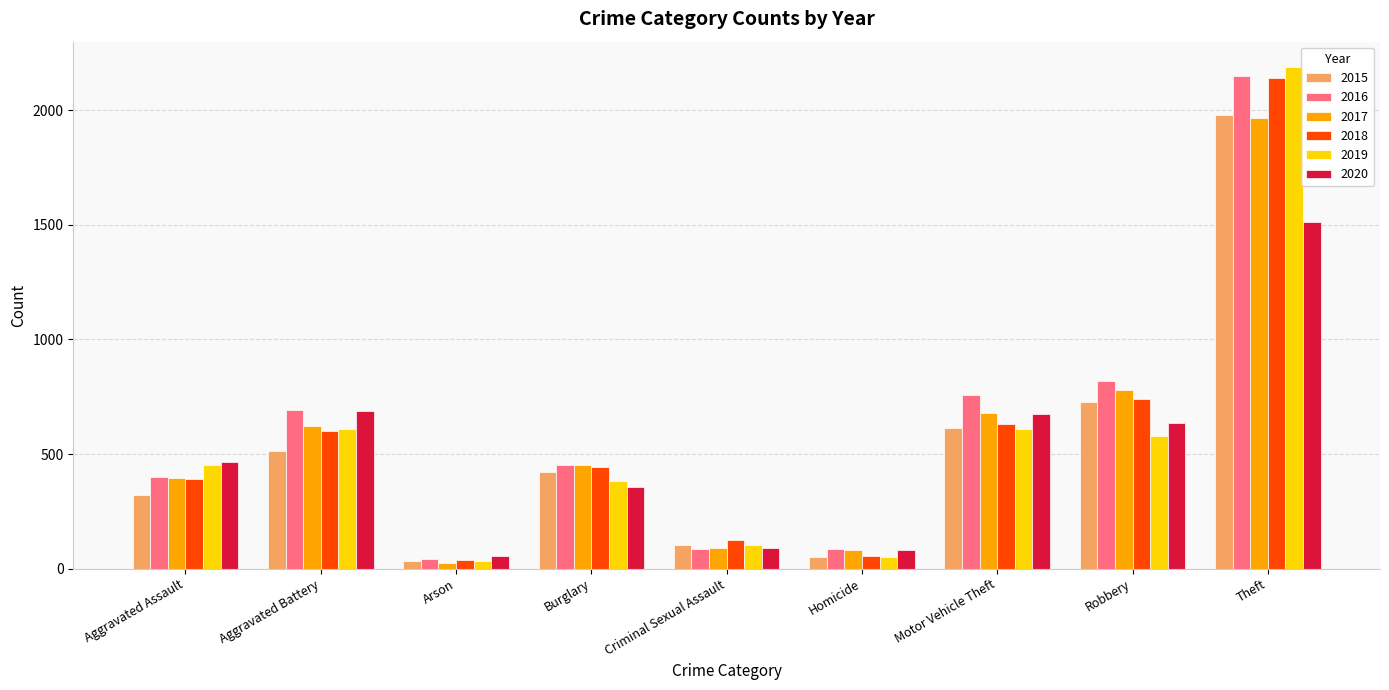

What is the label of the 9th bar from the left?

Theft